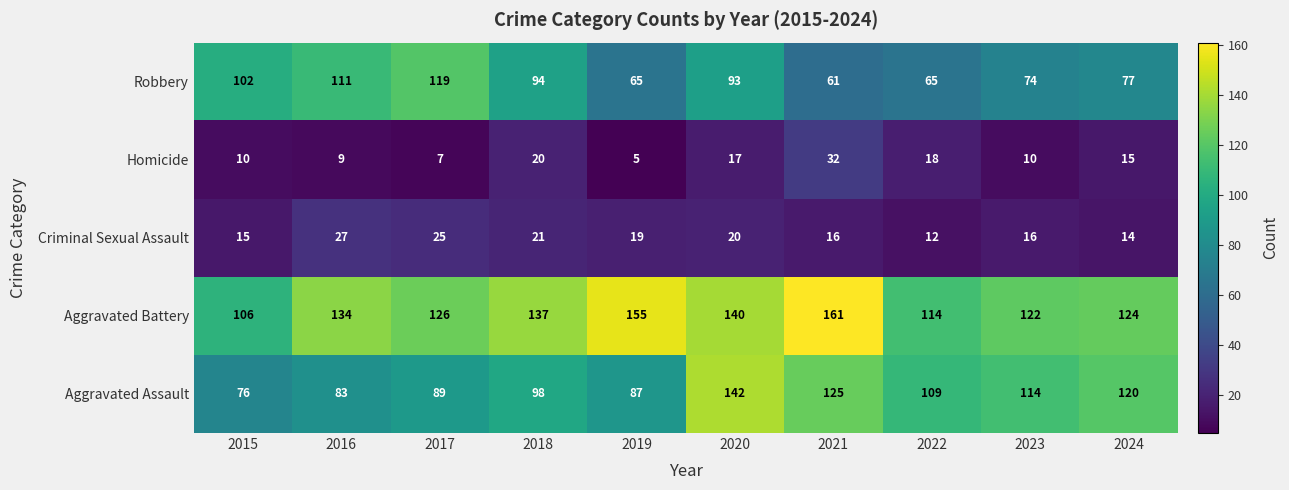

What value does the Criminal Sexual Assault series have at 2016?

27